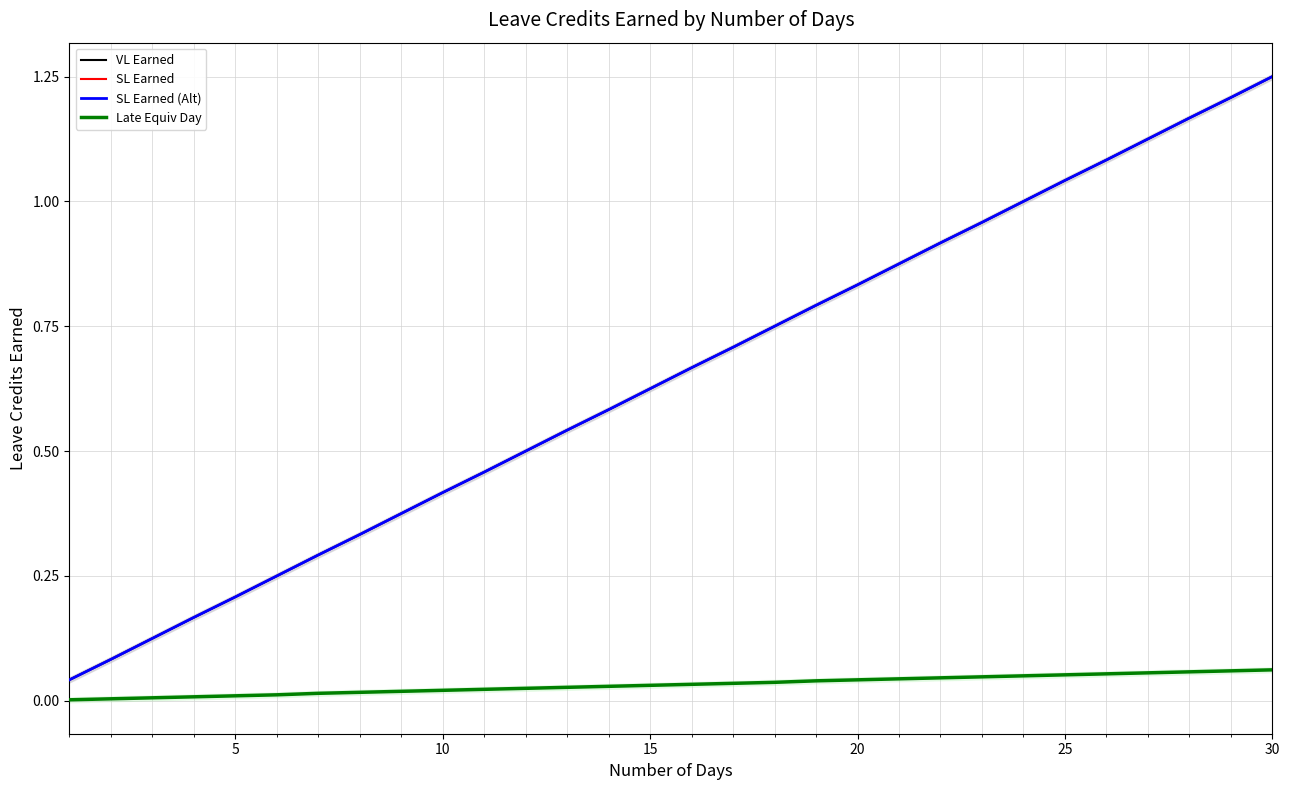

Reading left to right, transcribe all the data shown in this chart.

VL Earned: 0.0	0.1	0.1	0.2	0.2	0.2	0.3	0.3	0.4	0.4	0.5	0.5	0.5	0.6	0.6	0.7	0.7	0.8	0.8	0.8	0.9	0.9	1.0	1.0	1.0	1.1	1.1	1.2	1.2	1.2
SL Earned: 0.0	0.1	0.1	0.2	0.2	0.2	0.3	0.3	0.4	0.4	0.5	0.5	0.5	0.6	0.6	0.7	0.7	0.8	0.8	0.8	0.9	0.9	1.0	1.0	1.0	1.1	1.1	1.2	1.2	1.2
SL Earned (Alt): 0.0	0.1	0.1	0.2	0.2	0.2	0.3	0.3	0.4	0.4	0.5	0.5	0.5	0.6	0.6	0.7	0.7	0.8	0.8	0.8	0.9	0.9	1.0	1.0	1.0	1.1	1.1	1.2	1.2	1.2
Late Equiv Day: 0.0	0.0	0.0	0.0	0.0	0.0	0.0	0.0	0.0	0.0	0.0	0.0	0.0	0.0	0.0	0.0	0.0	0.0	0.0	0.0	0.0	0.0	0.0	0.1	0.1	0.1	0.1	0.1	0.1	0.1